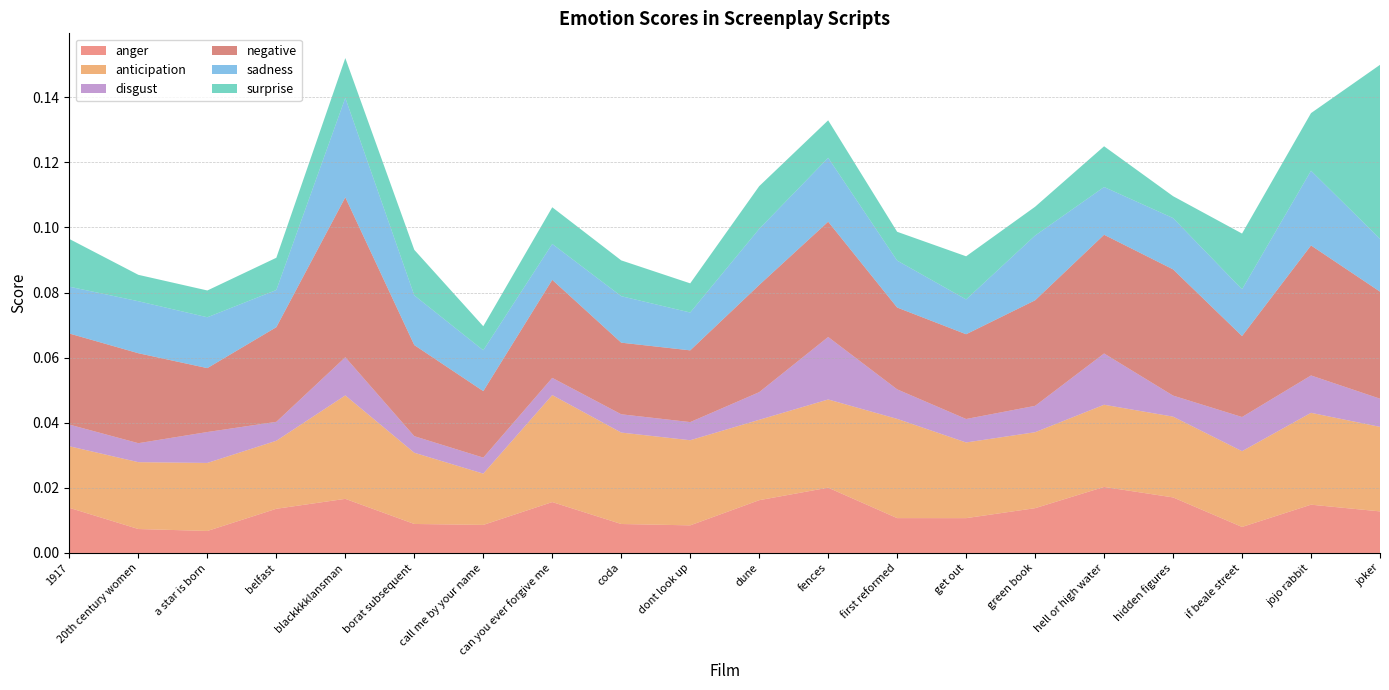

Reading left to right, transcribe all the data shown in this chart.

anger: 1917=0.0	20th century women=0.0	a star is born=0.0	belfast=0.0	blackkkklansman=0.0	borat subsequent=0.0	call me by your name=0.0	can you ever forgive me=0.0	coda=0.0	dont look up=0.0	dune=0.0	fences=0.0	first reformed=0.0	get out=0.0	green book=0.0	hell or high water=0.0	hidden figures=0.0	if beale street=0.0	jojo rabbit=0.0	joker=0.0
anticipation: 1917=0.0	20th century women=0.0	a star is born=0.0	belfast=0.0	blackkkklansman=0.0	borat subsequent=0.0	call me by your name=0.0	can you ever forgive me=0.0	coda=0.0	dont look up=0.0	dune=0.0	fences=0.0	first reformed=0.0	get out=0.0	green book=0.0	hell or high water=0.0	hidden figures=0.0	if beale street=0.0	jojo rabbit=0.0	joker=0.0
disgust: 1917=0.0	20th century women=0.0	a star is born=0.0	belfast=0.0	blackkkklansman=0.0	borat subsequent=0.0	call me by your name=0.0	can you ever forgive me=0.0	coda=0.0	dont look up=0.0	dune=0.0	fences=0.0	first reformed=0.0	get out=0.0	green book=0.0	hell or high water=0.0	hidden figures=0.0	if beale street=0.0	jojo rabbit=0.0	joker=0.0
negative: 1917=0.0	20th century women=0.0	a star is born=0.0	belfast=0.0	blackkkklansman=0.0	borat subsequent=0.0	call me by your name=0.0	can you ever forgive me=0.0	coda=0.0	dont look up=0.0	dune=0.0	fences=0.0	first reformed=0.0	get out=0.0	green book=0.0	hell or high water=0.0	hidden figures=0.0	if beale street=0.0	jojo rabbit=0.0	joker=0.0
sadness: 1917=0.0	20th century women=0.0	a star is born=0.0	belfast=0.0	blackkkklansman=0.0	borat subsequent=0.0	call me by your name=0.0	can you ever forgive me=0.0	coda=0.0	dont look up=0.0	dune=0.0	fences=0.0	first reformed=0.0	get out=0.0	green book=0.0	hell or high water=0.0	hidden figures=0.0	if beale street=0.0	jojo rabbit=0.0	joker=0.0
surprise: 1917=0.0	20th century women=0.0	a star is born=0.0	belfast=0.0	blackkkklansman=0.0	borat subsequent=0.0	call me by your name=0.0	can you ever forgive me=0.0	coda=0.0	dont look up=0.0	dune=0.0	fences=0.0	first reformed=0.0	get out=0.0	green book=0.0	hell or high water=0.0	hidden figures=0.0	if beale street=0.0	jojo rabbit=0.0	joker=0.1